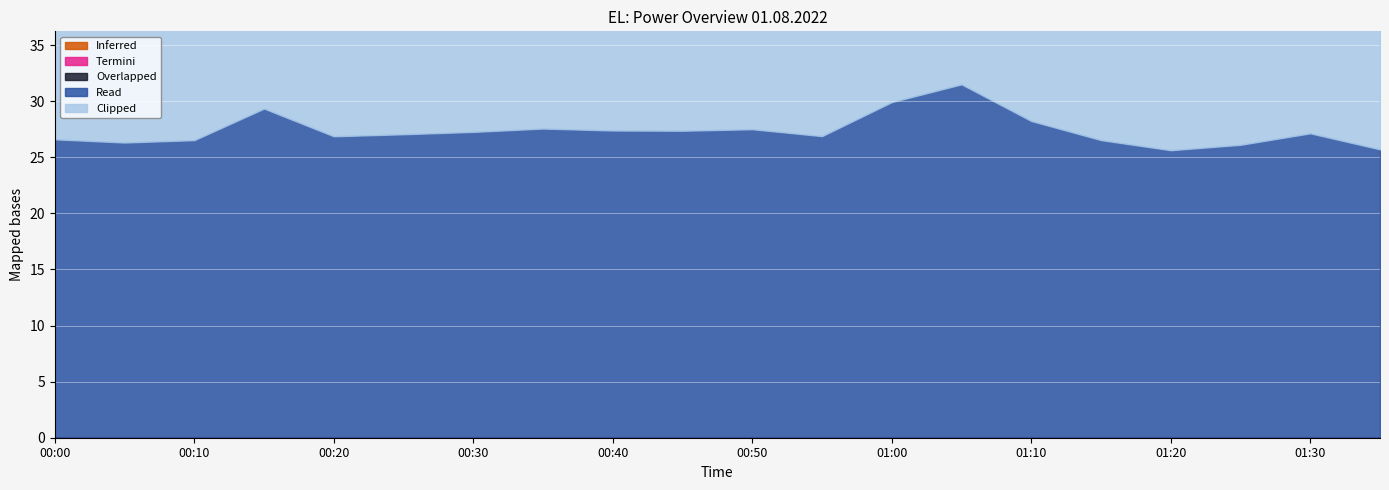

How many points are lower than both their immediate neighbors (excluding endpoints)?

5